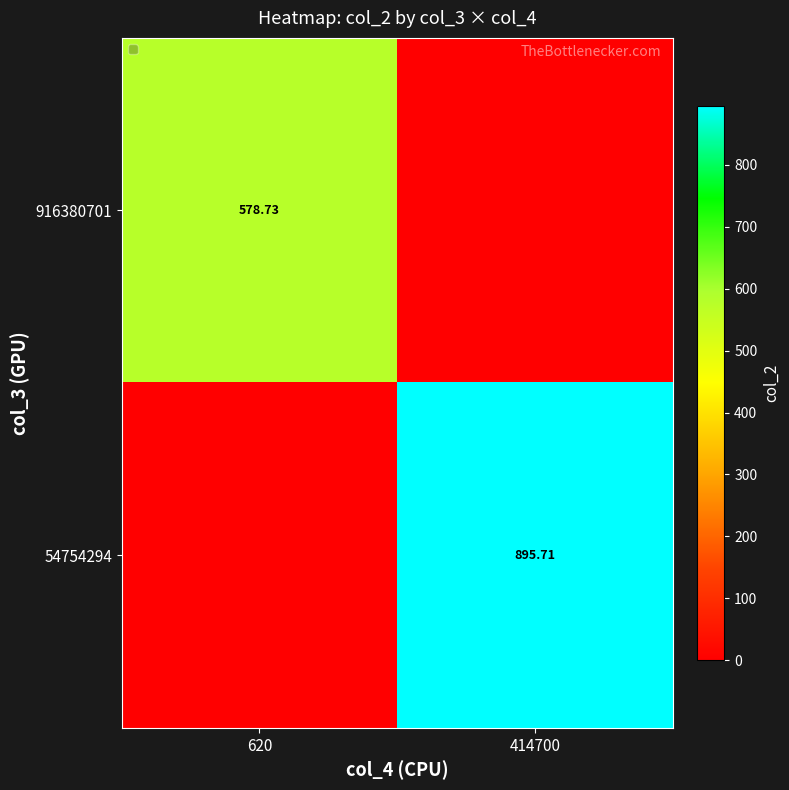

At which category is the sum across all series the highest?

414700